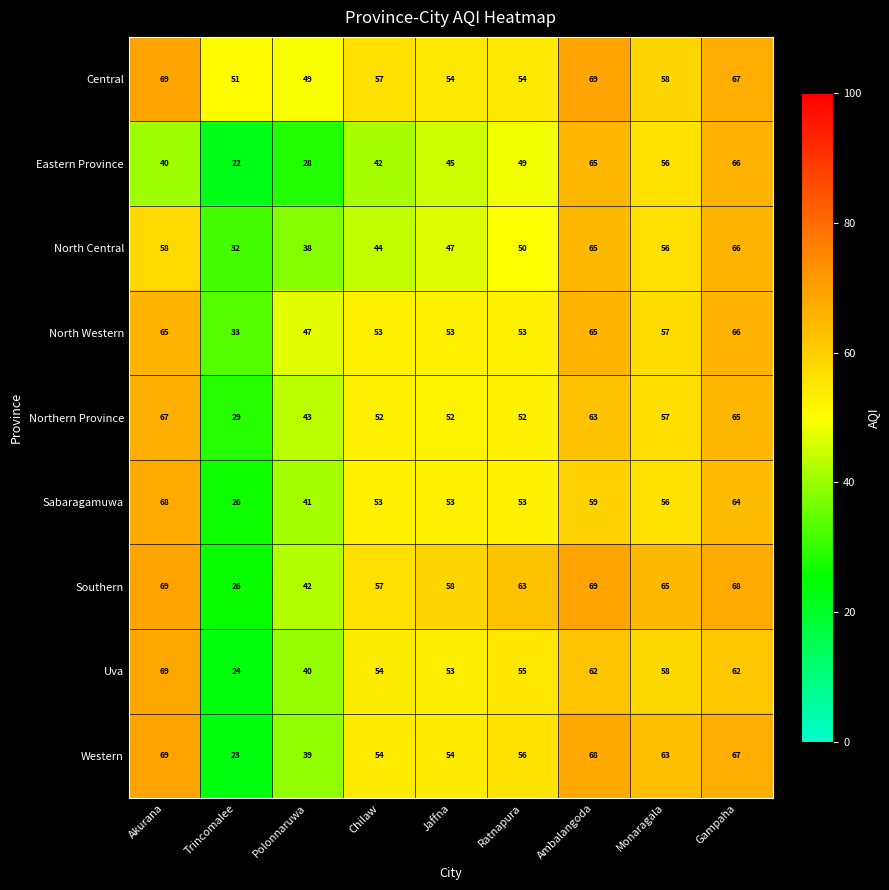

Read the Southern value at Monaragala.

65